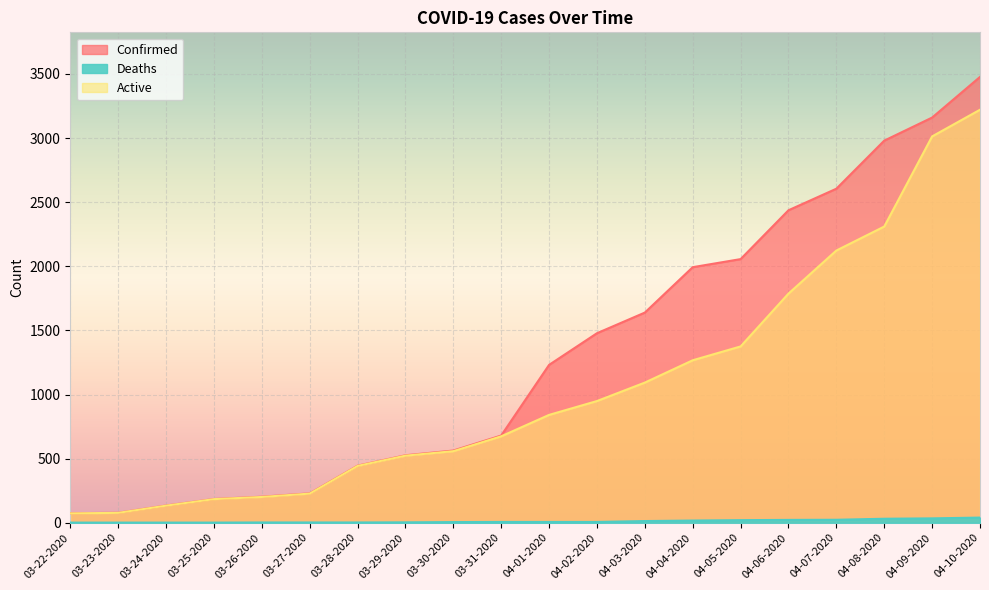

Does the chart display data point markers on the line(s)?

No